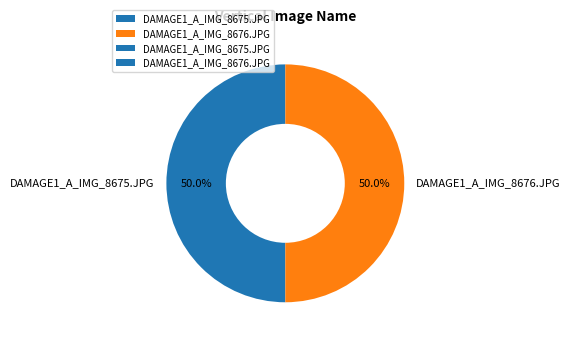

What percentage do DAMAGE1_A_IMG_8676.JPG and DAMAGE1_A_IMG_8675.JPG together represent?

100.0%